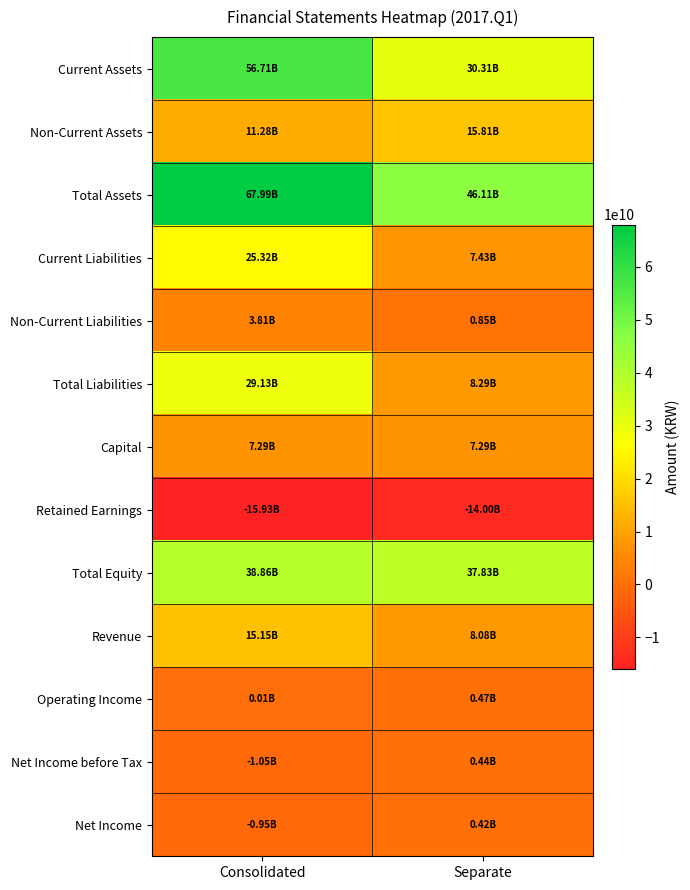

Reading left to right, transcribe all the data shown in this chart.

Current Assets: Consolidated=56710550857	Separate=30305726155
Non-Current Assets: Consolidated=11280299256	Separate=15808506493
Total Assets: Consolidated=67990850113	Separate=46114232648
Current Liabilities: Consolidated=25317857212	Separate=7432837144
Non-Current Liabilities: Consolidated=3811055388	Separate=853484316
Total Liabilities: Consolidated=29128912600	Separate=8286321460
Capital: Consolidated=7288670000	Separate=7288670000
Retained Earnings: Consolidated=-15933351718	Separate=-14001999996
Total Equity: Consolidated=38861937513	Separate=37827911188
Revenue: Consolidated=15147904256	Separate=8081116405
Operating Income: Consolidated=7530670	Separate=466502725
Net Income before Tax: Consolidated=-1048807396	Separate=438004663
Net Income: Consolidated=-953276840	Separate=419831143